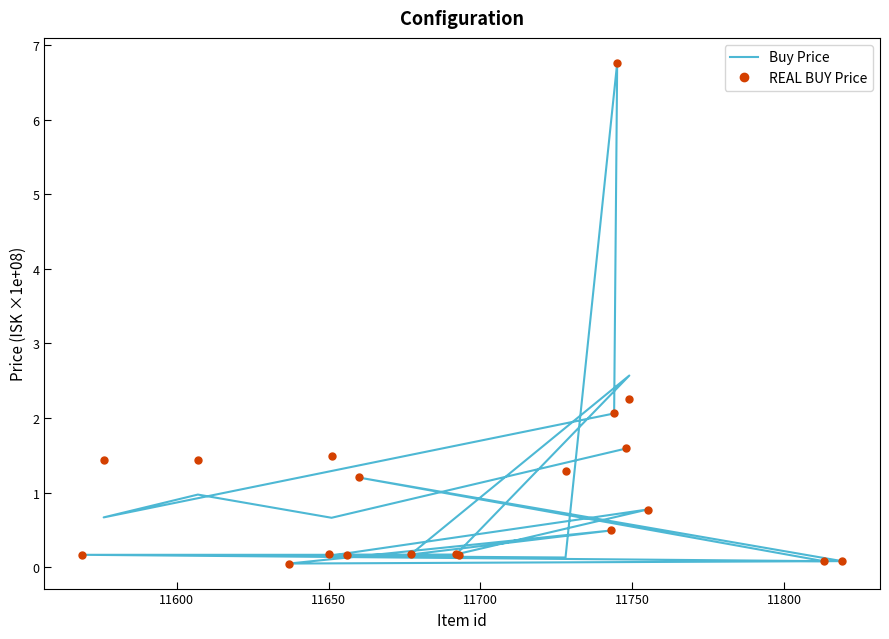

List the series in order of their peak value, lowest first.

Buy Price, REAL BUY Price